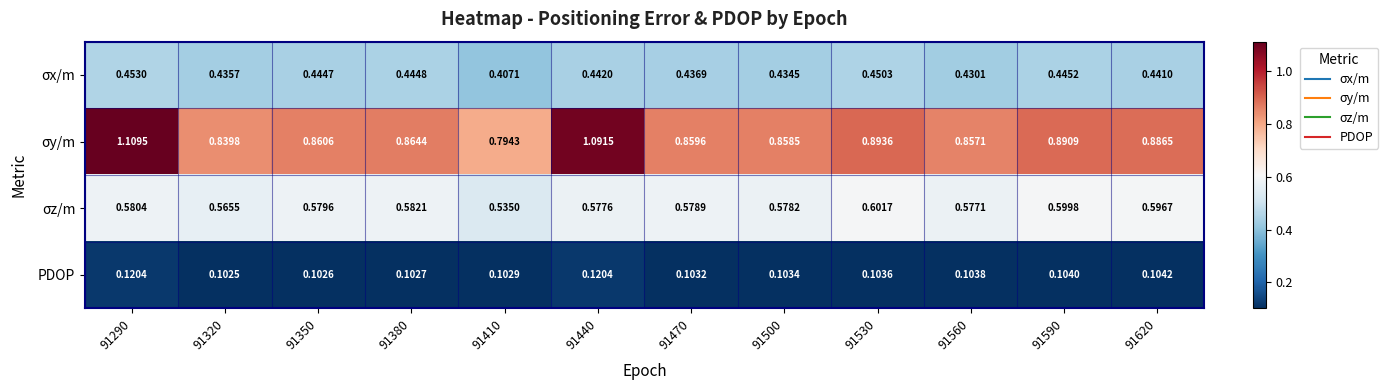

Rank the series by their average value, from highest to lowest.

σy/m, σz/m, σx/m, PDOP